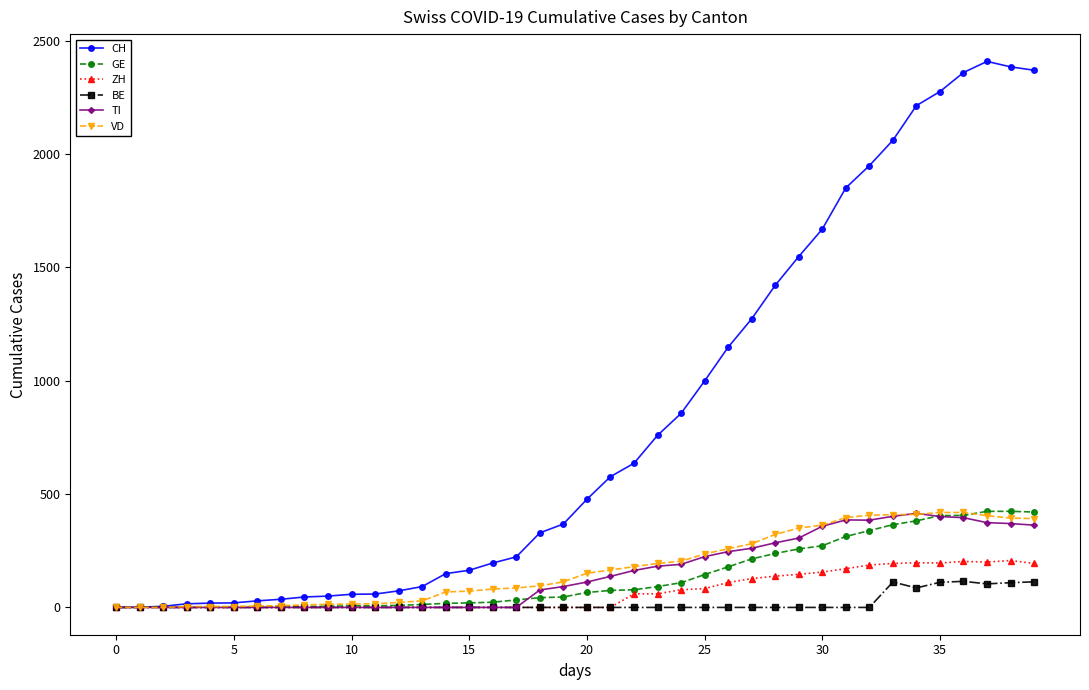

Which series has the largest total across all categories?

CH